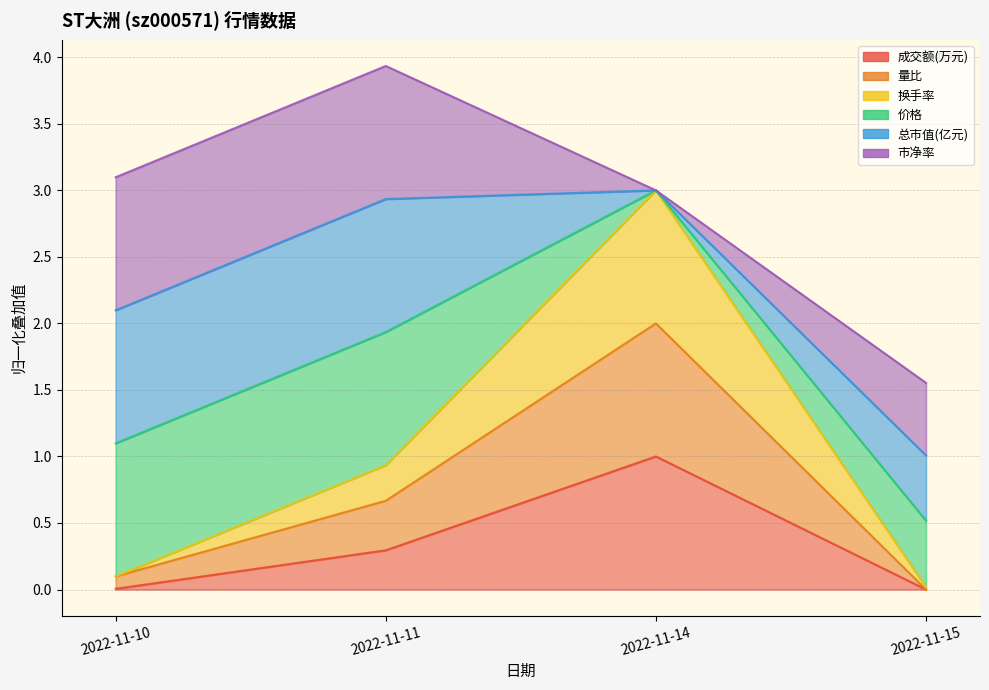

Where is the first local maximum for 量比?

2022-11-14